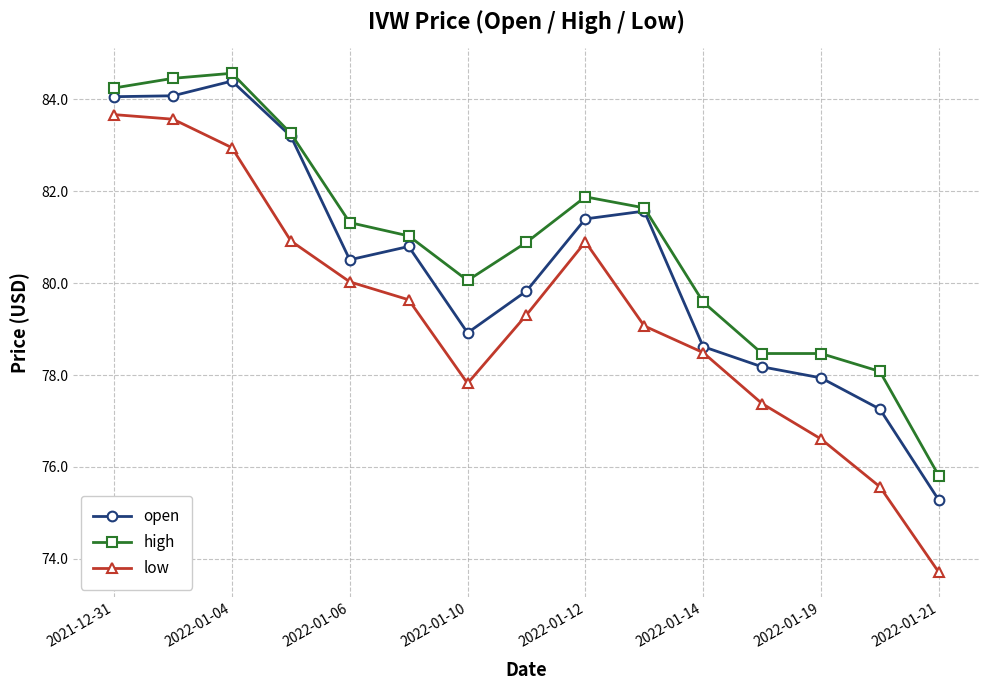

True or false: high and low intersect in this chart.

False